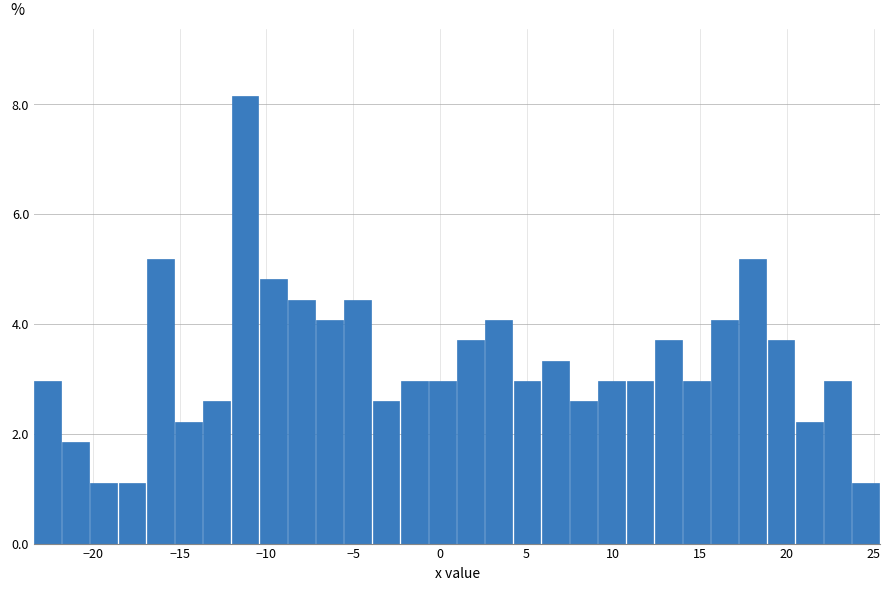

Read against the x-axis, roughly where is the centre of the tallest bar?

-11.0